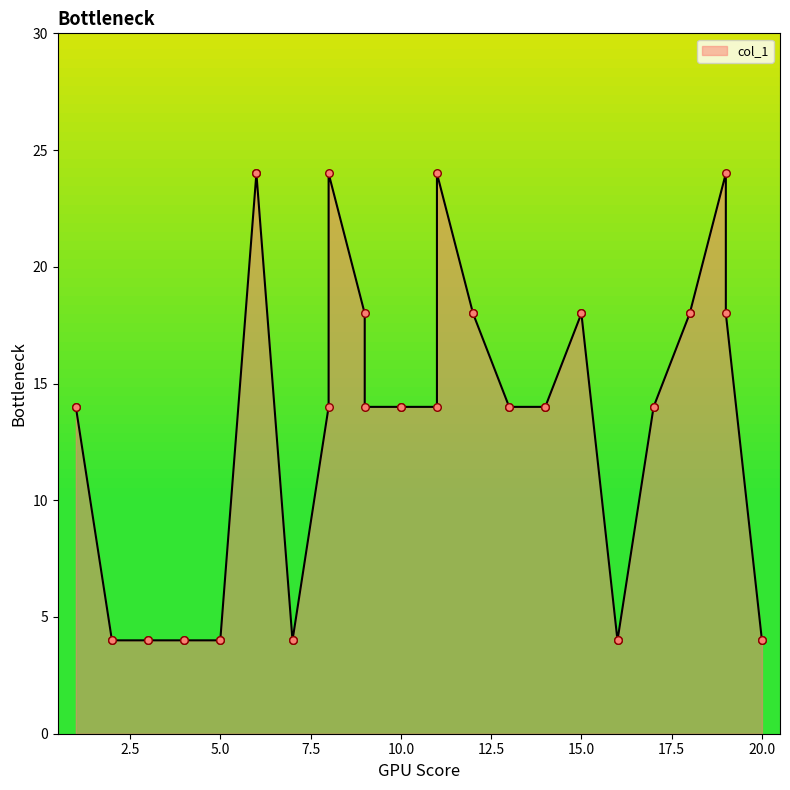

What is the ratio of the value at 1 to the value at 6?

0.6